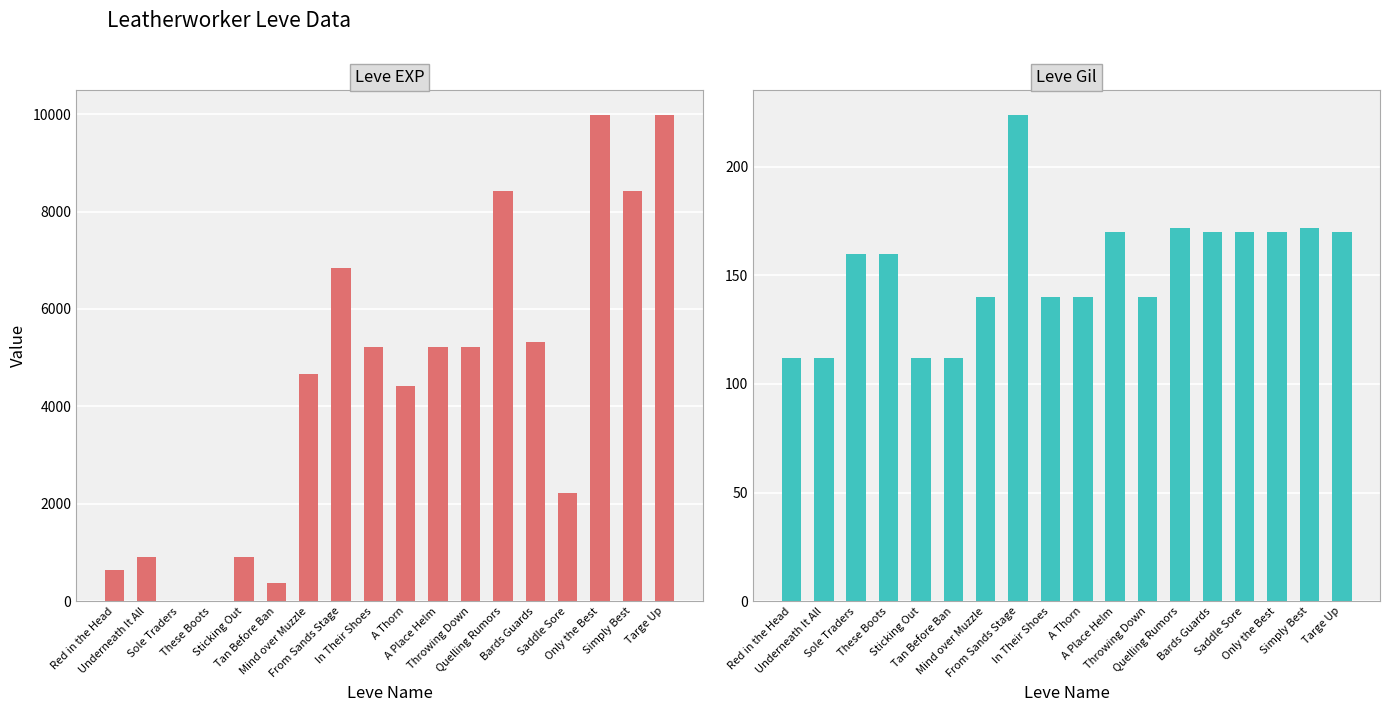

List the labels in order of Leve EXP value, smallest first.

Sole Traders, These Boots, Tan Before Ban, Red in the Head, Underneath It All, Sticking Out, Saddle Sore, A Thorn, Mind over Muzzle, In Their Shoes, A Place Helm, Throwing Down, Bards Guards, From Sands Stage, Quelling Rumors, Simply Best, Only the Best, Targe Up